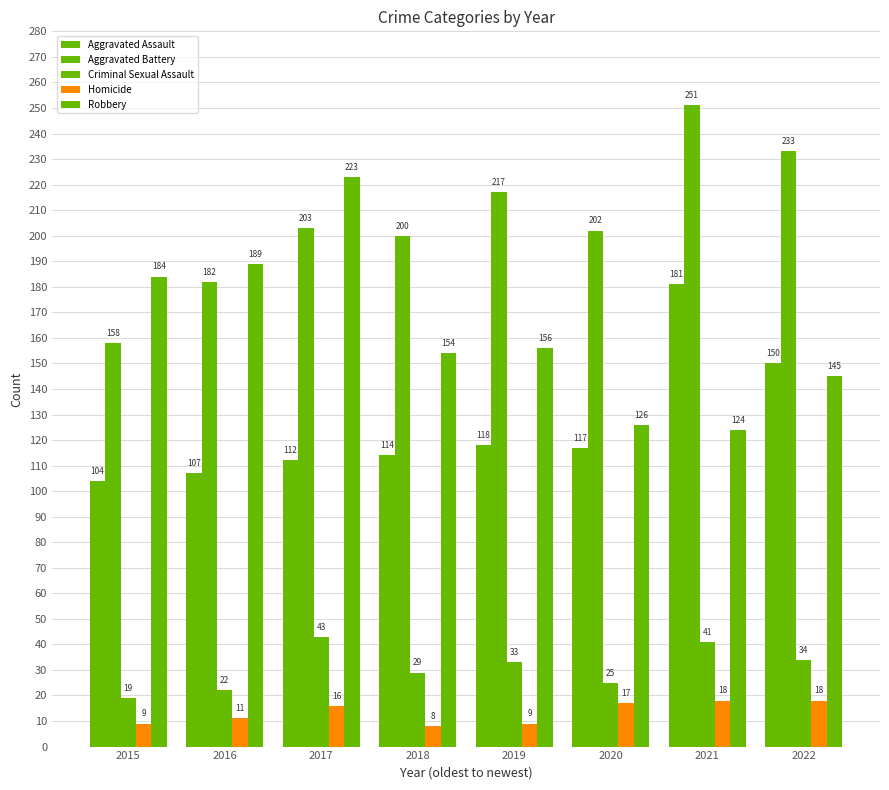

Count the number of categories in the chart.

8